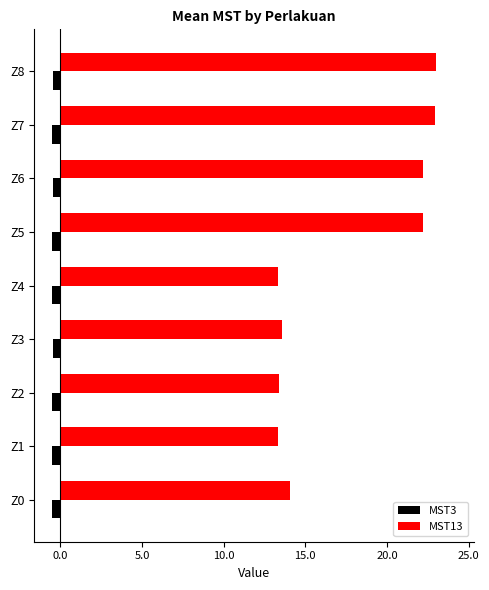

What is the greatest value displayed?

23.0